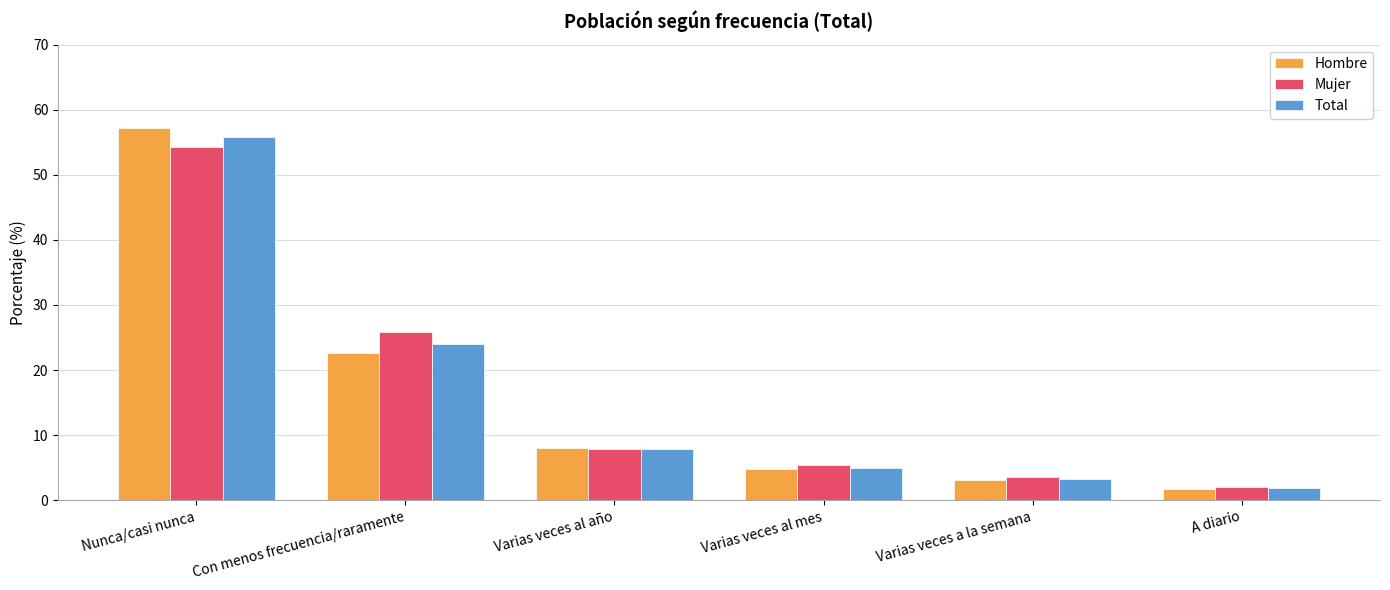

What is the spread (max minus min) of values at Varias veces al mes?

0.6